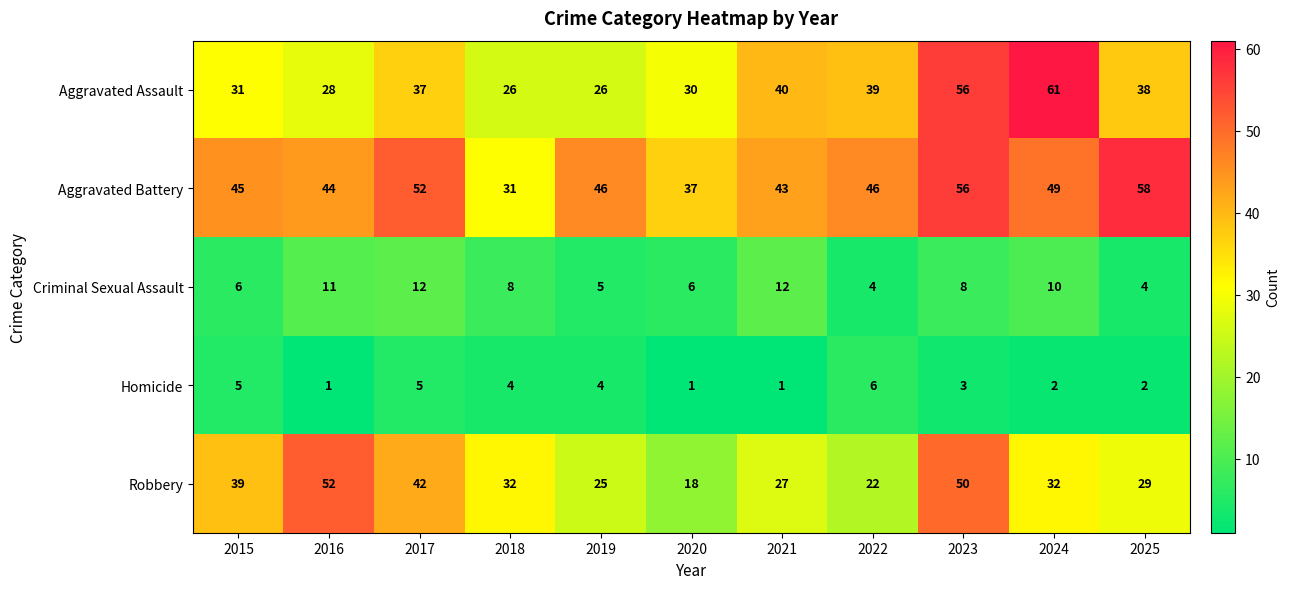

What is the difference between the maximum and minimum values in the Robbery series?

34